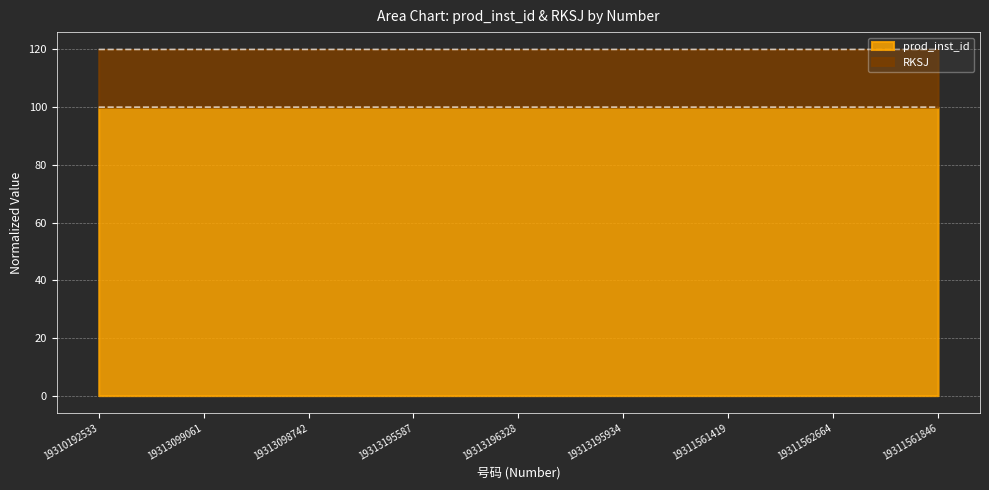

True or false: the data has more than 2 interior local peaks.

False